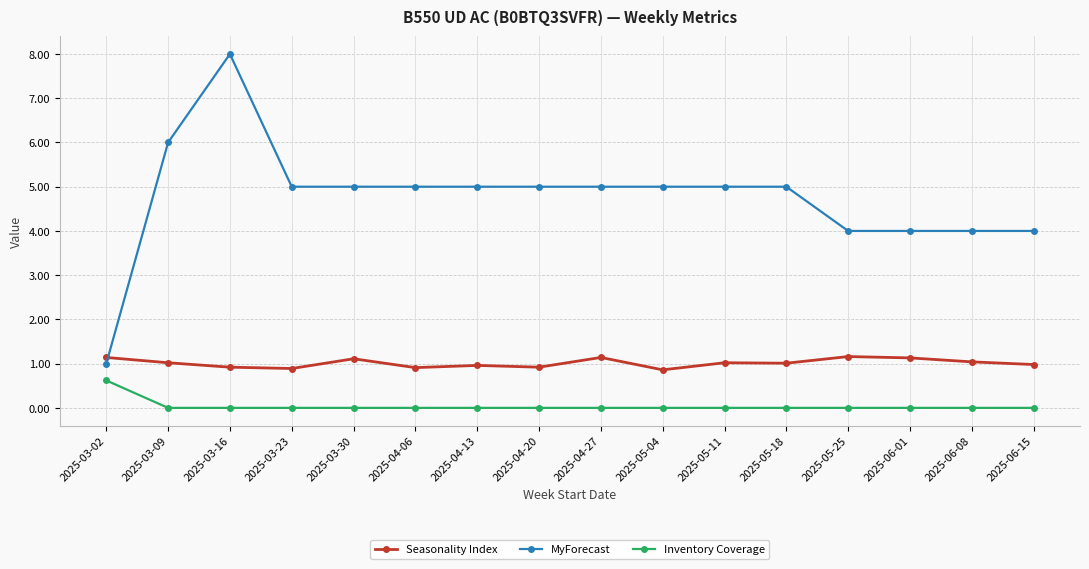

How many MyForecast values are between 4 and 5?

13